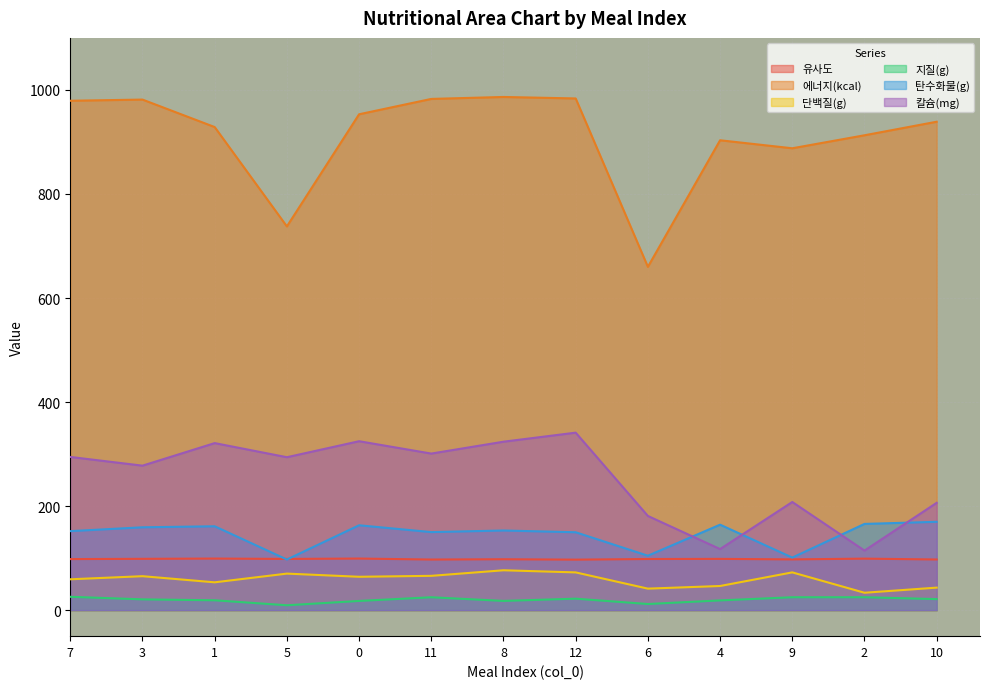

What are all the series names shown in the legend?

유사도, 에너지(kcal), 단백질(g), 지질(g), 탄수화물(g), 칼슘(mg)